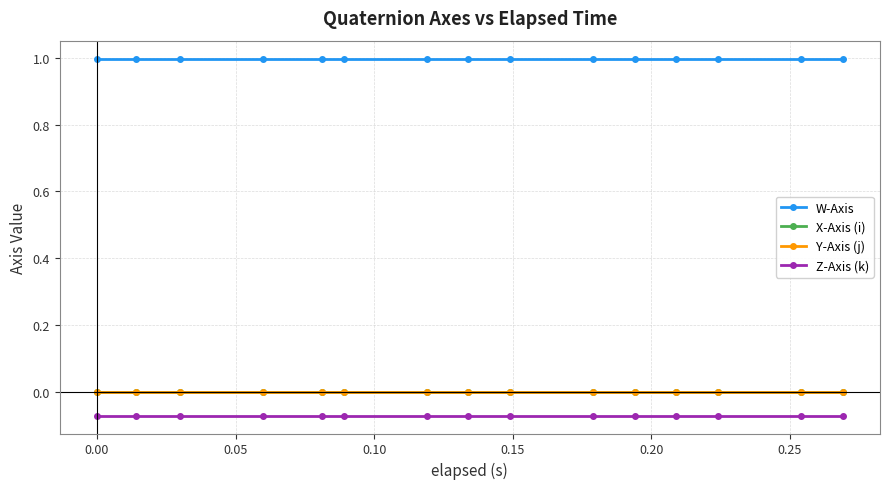

True or false: W-Axis and Y-Axis (j) cross at least once.

False